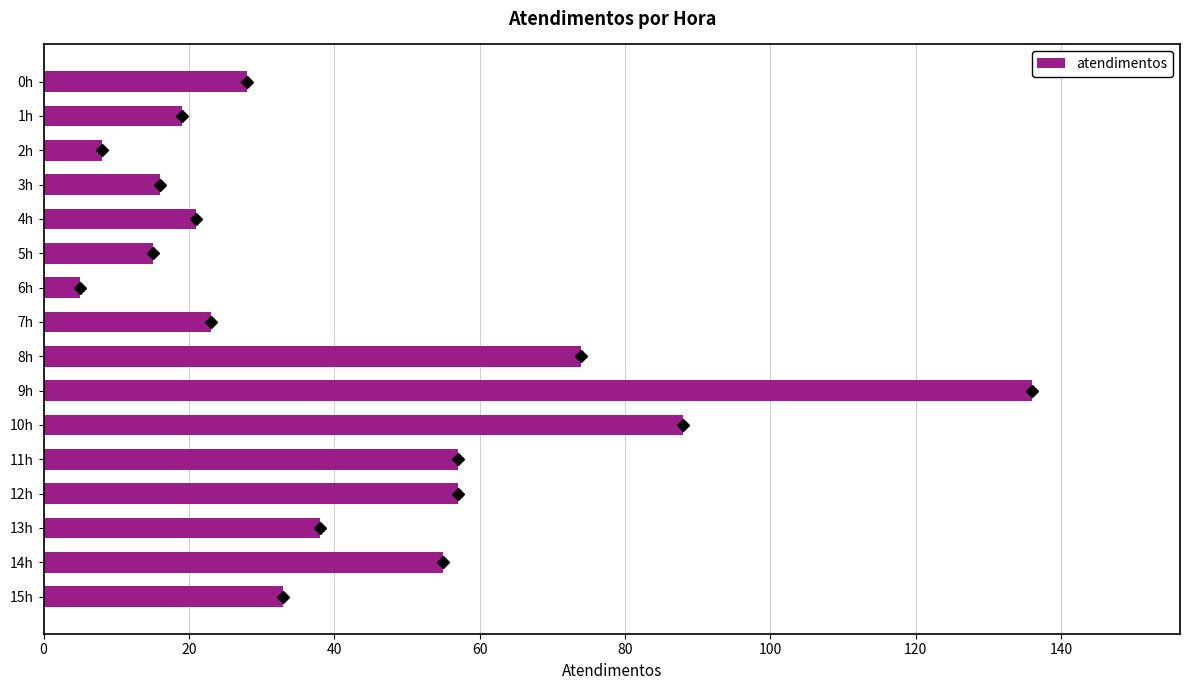

What is the sum of all values?

673